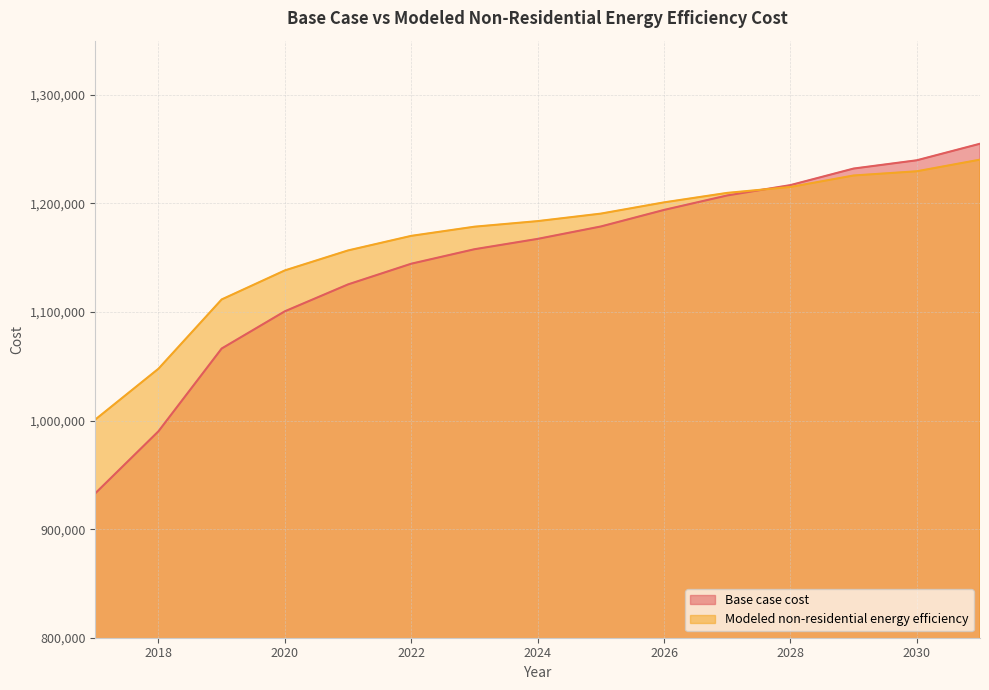

Rank the categories by Modeled non-residential energy efficiency value from lowest to highest.

2017, 2018, 2019, 2020, 2021, 2022, 2023, 2024, 2025, 2026, 2027, 2028, 2029, 2030, 2031